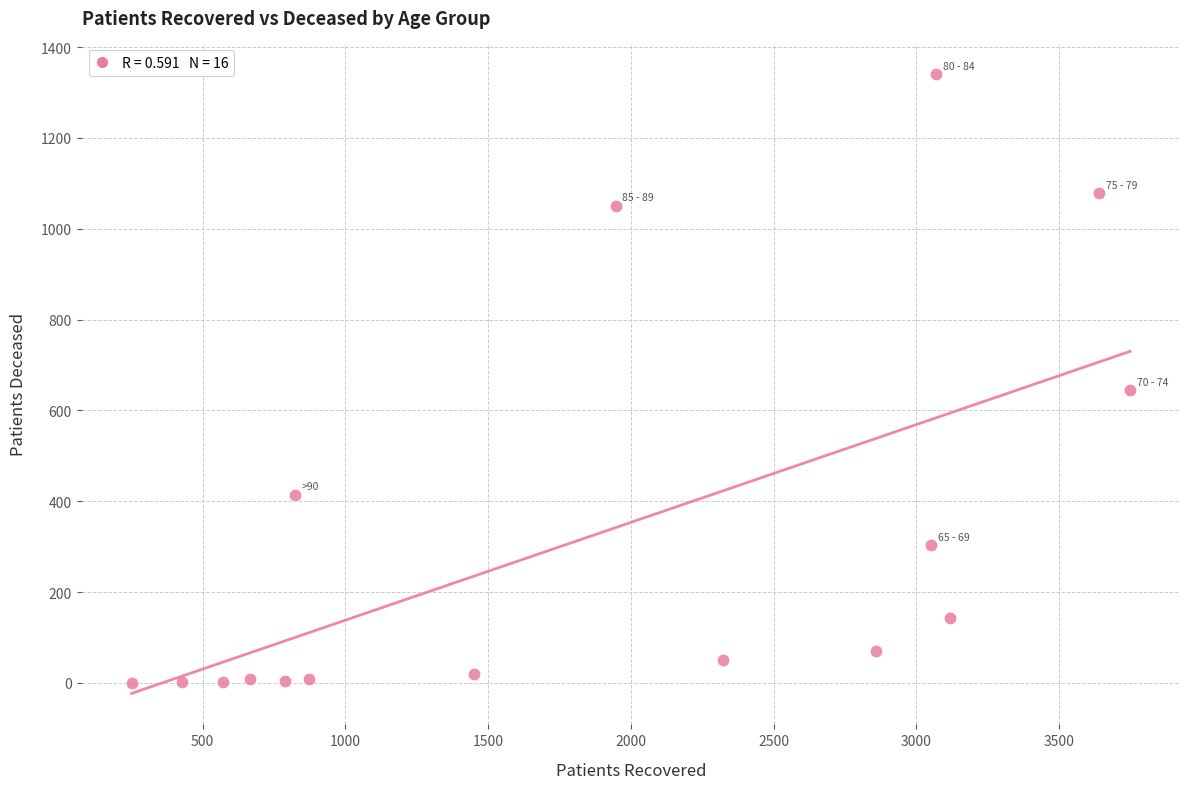

What Y value in the scatter plot is closest to 670?

644